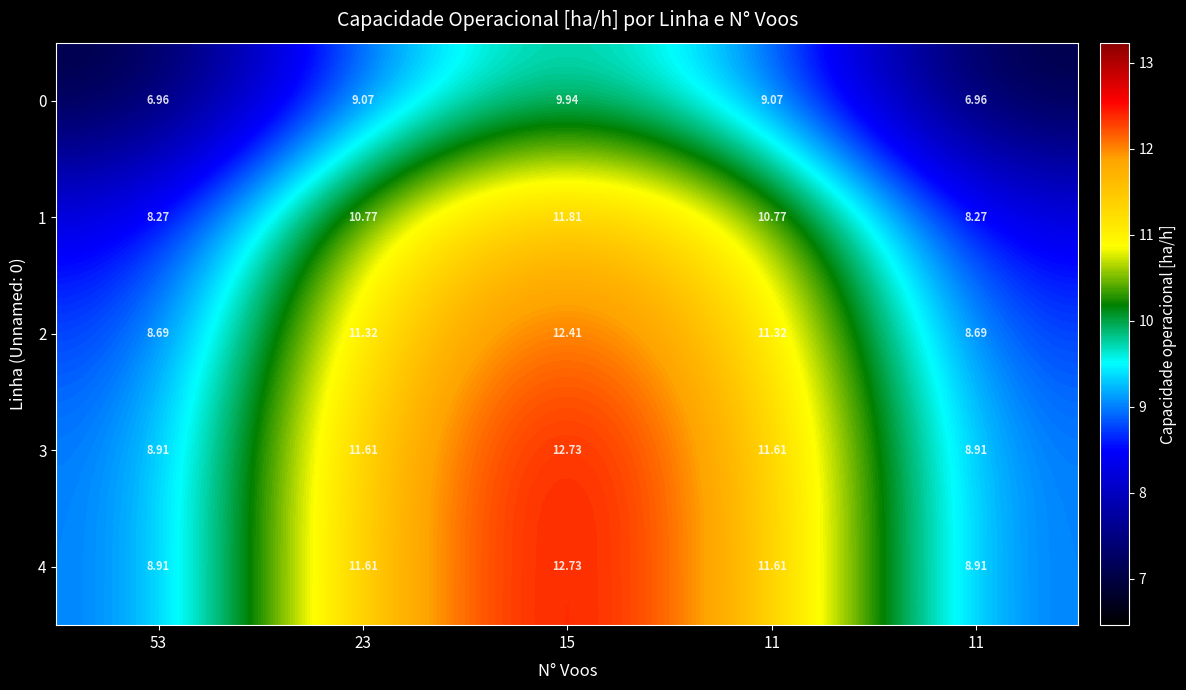

At how many categories does at least one series exceed 11?

3